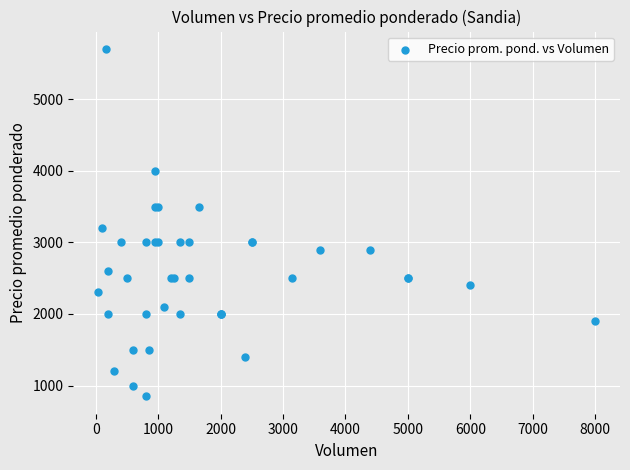

What Y value in the scatter plot is closest to 3275?

3200